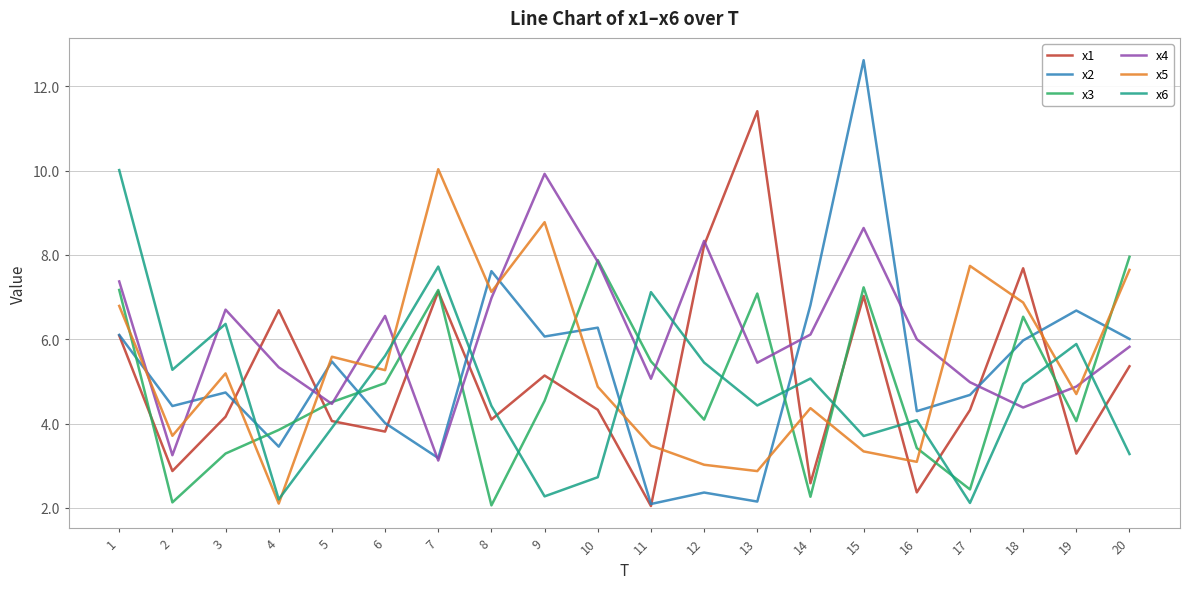

True or false: x2 has a value of 6.1 at 2.

False